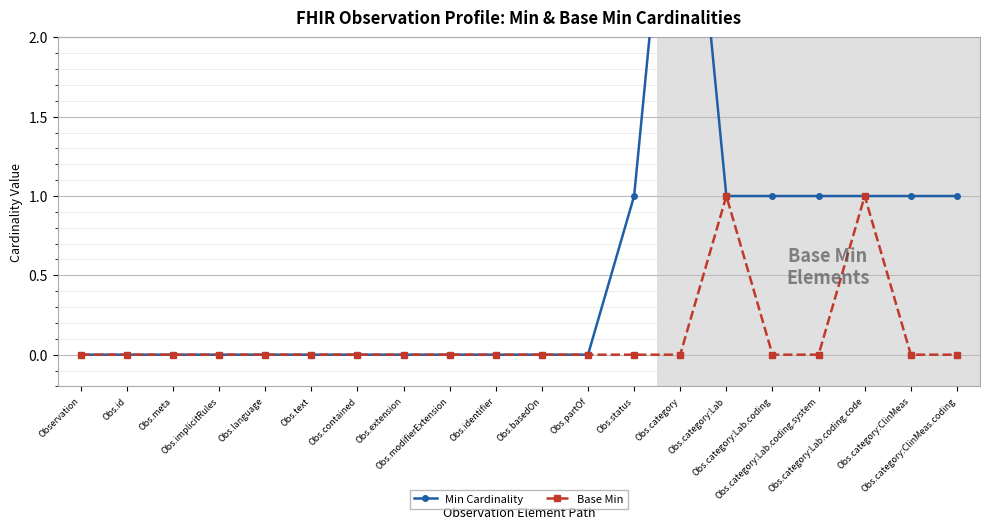

Which series has the largest total across all categories?

Min Cardinality